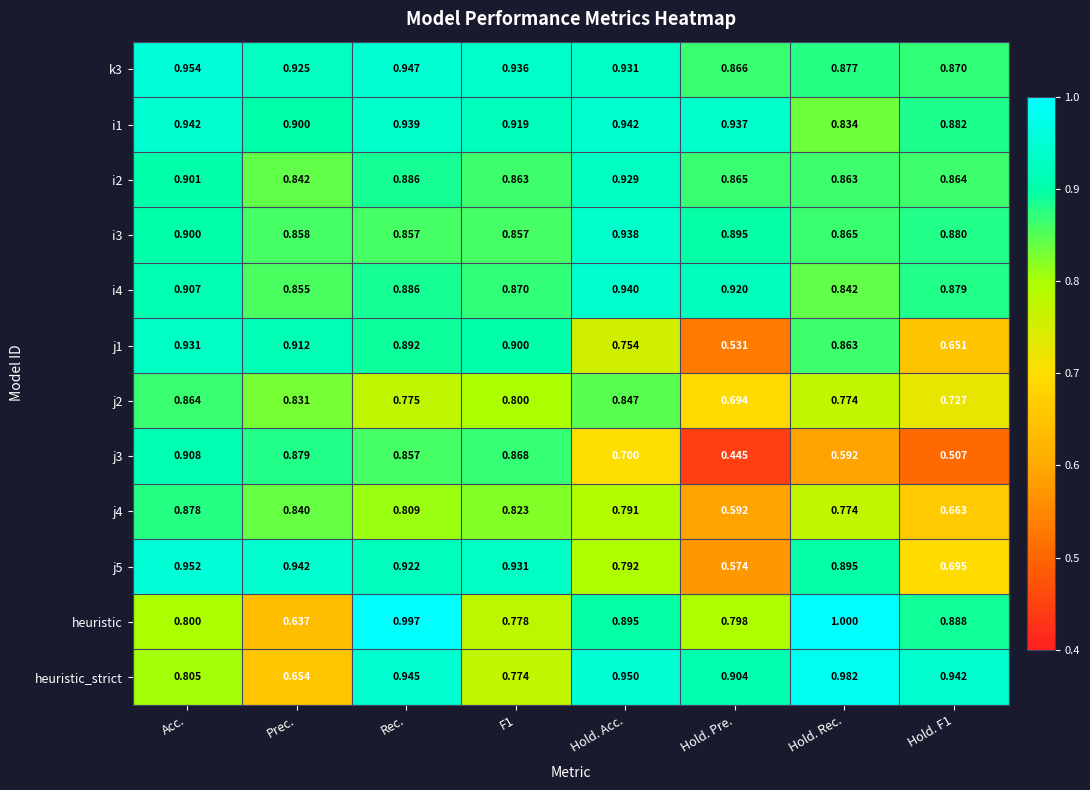

At which label does j3 reach its peak?

Acc.